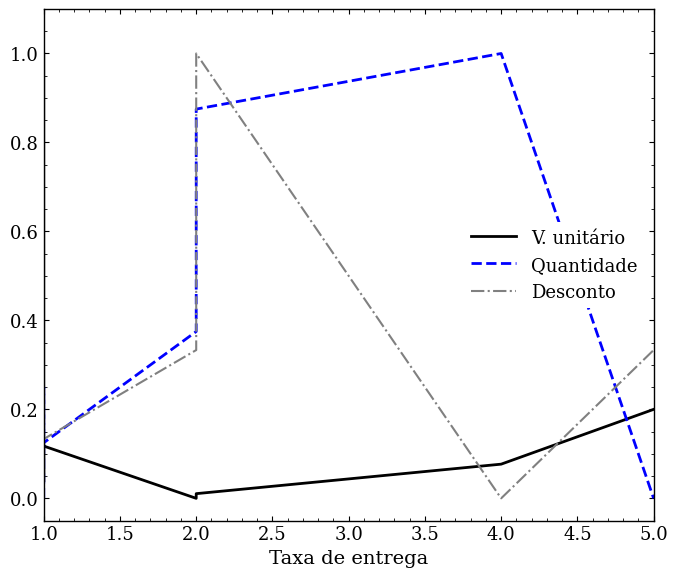

What is the maximum value shown in the chart?

1.0